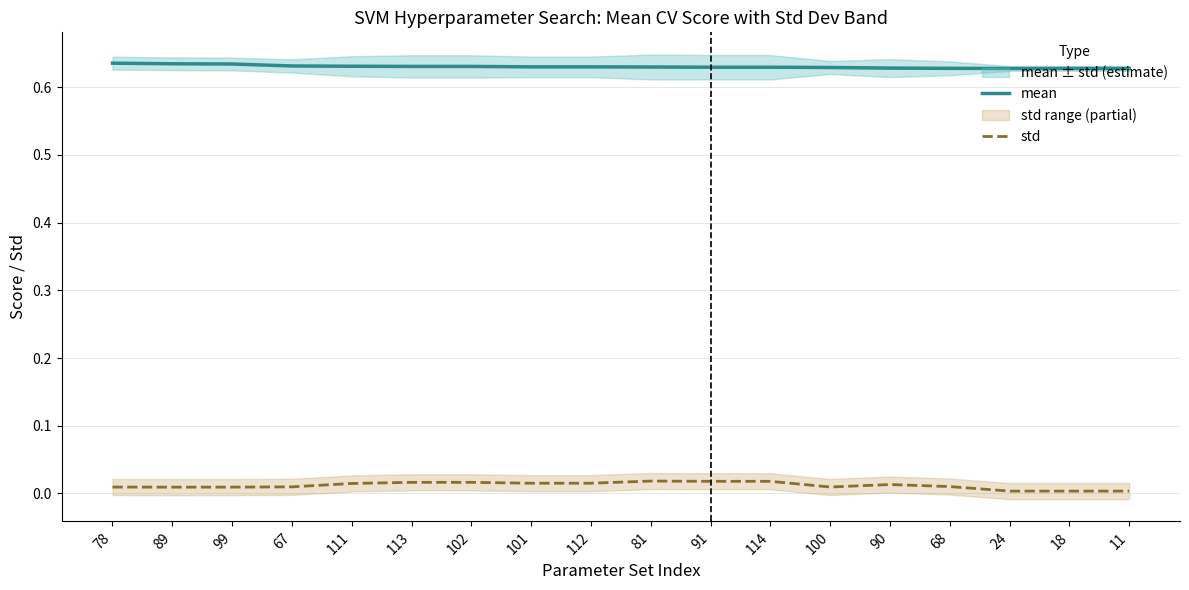

What is the sum of all mean values?

11.3